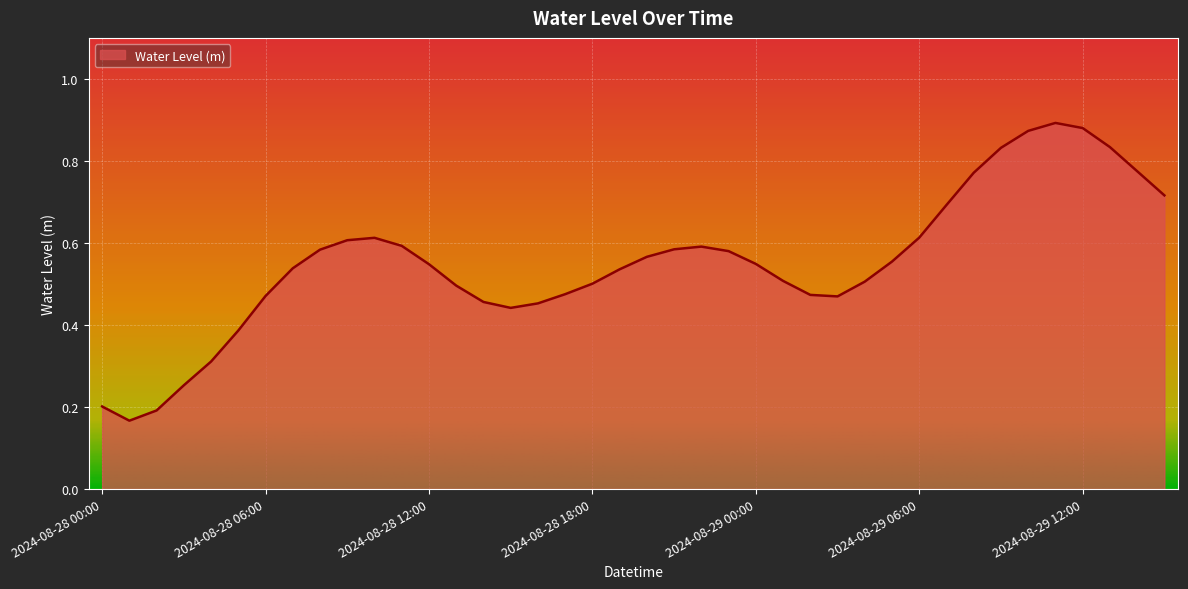

What is the minimum value shown in the chart?

0.2